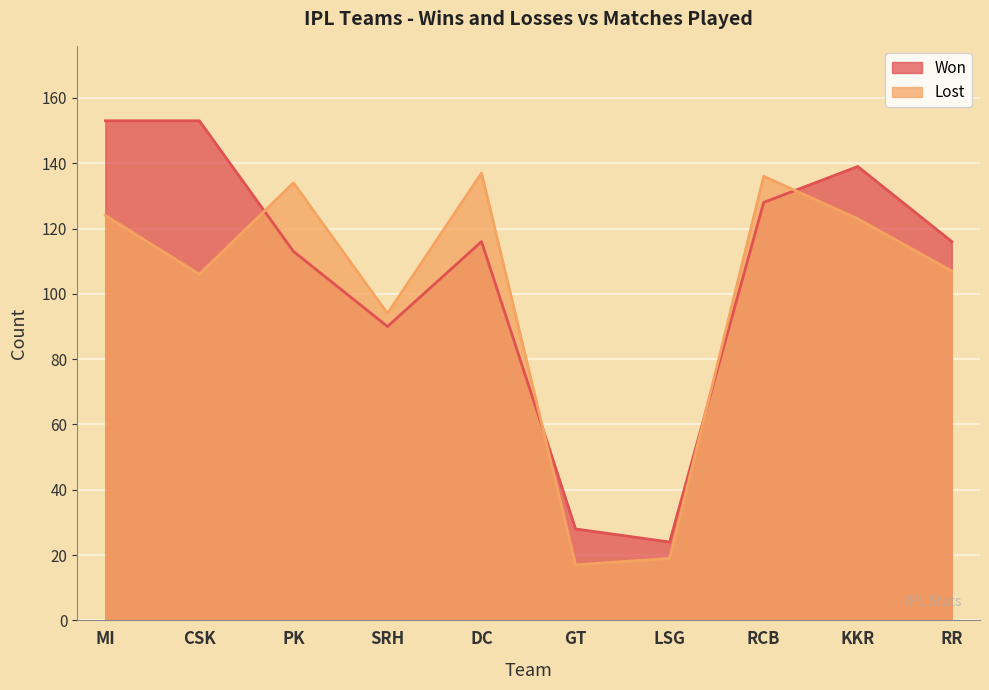

What is the difference between the maximum and minimum values in the Won series?

129